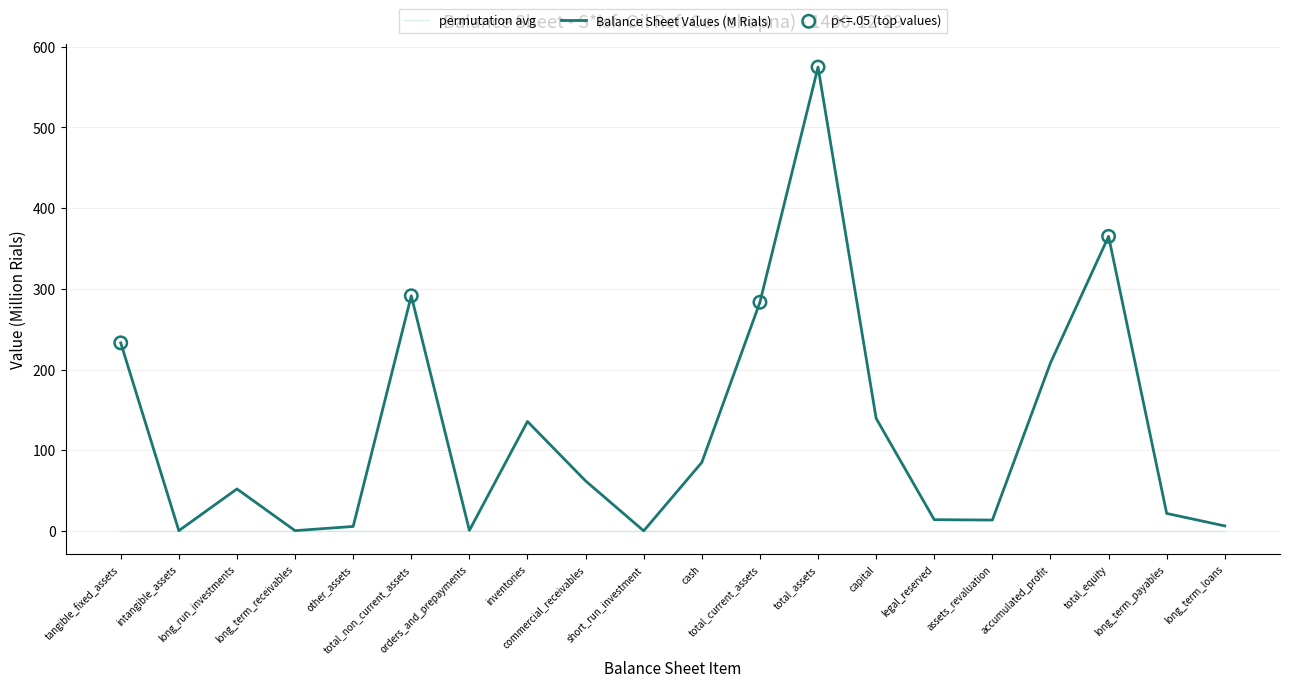

Which series has the largest range (max minus min)?

Balance Sheet Values (M Rials)